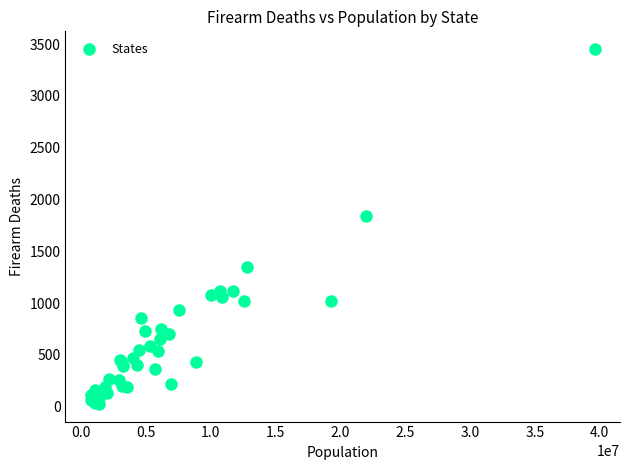

What Y value in the scatter plot is closest to 1740?

1838